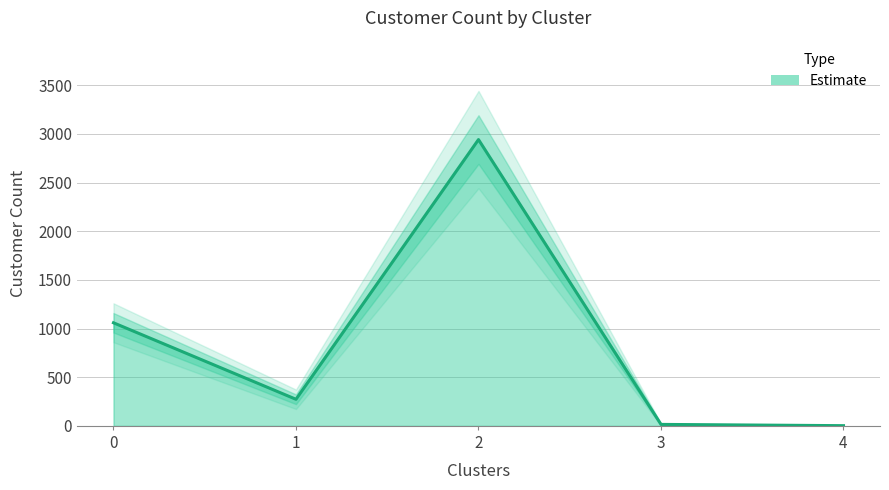

What value does the data have at 3, to the nearest 10?

20